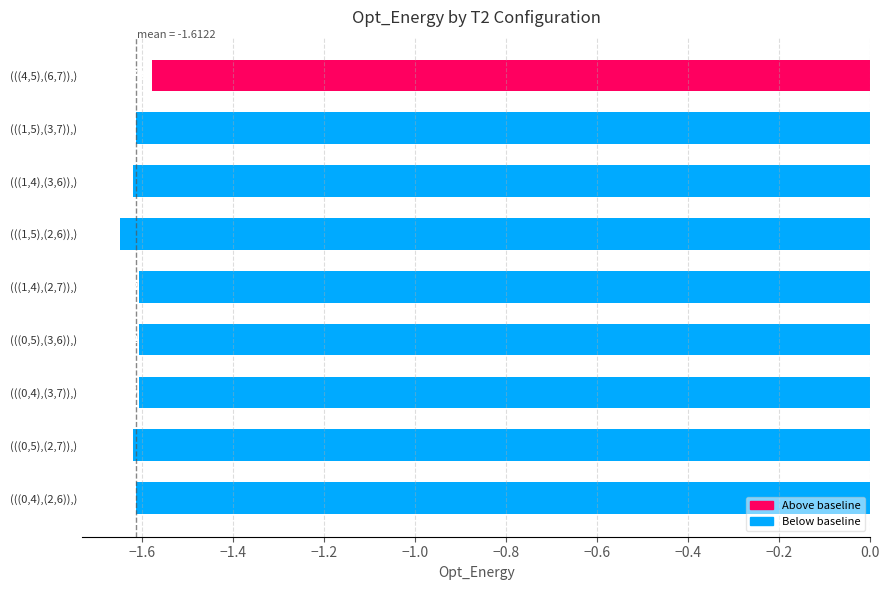

Between (((1,5),(3,7)),) and (((1,4),(2,7)),), which is larger?

(((1,4),(2,7)),)